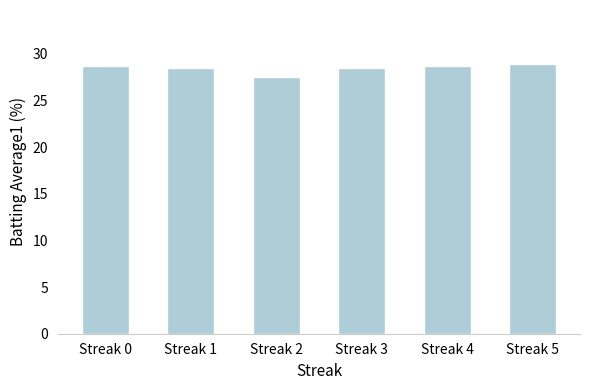

True or false: the data shows 48.1 at Streak 3.

False